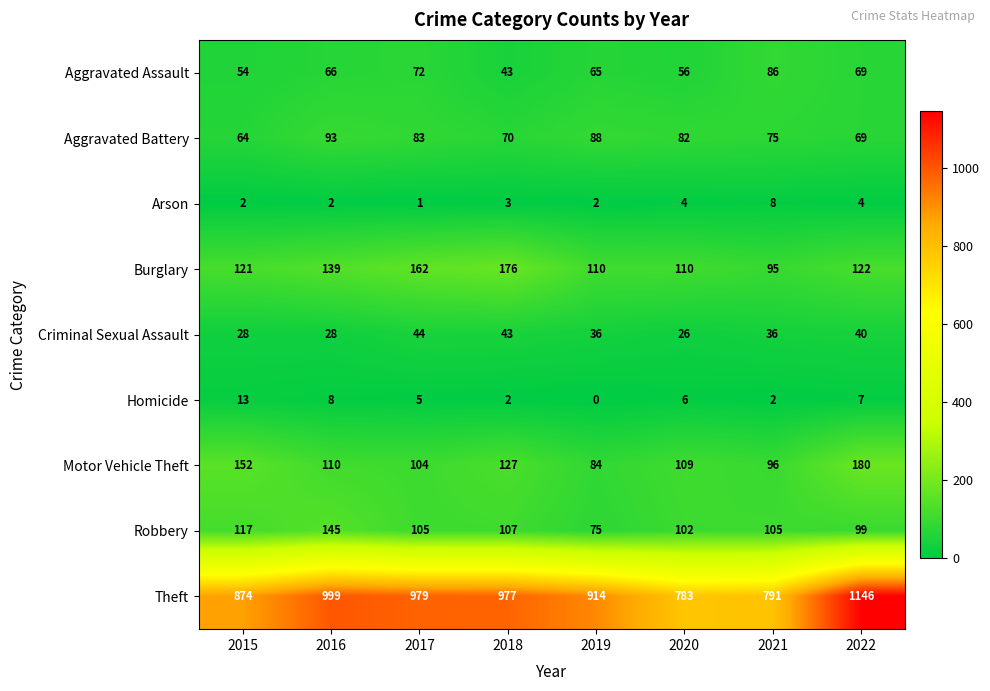

Which series has the widest spread of values?

Theft